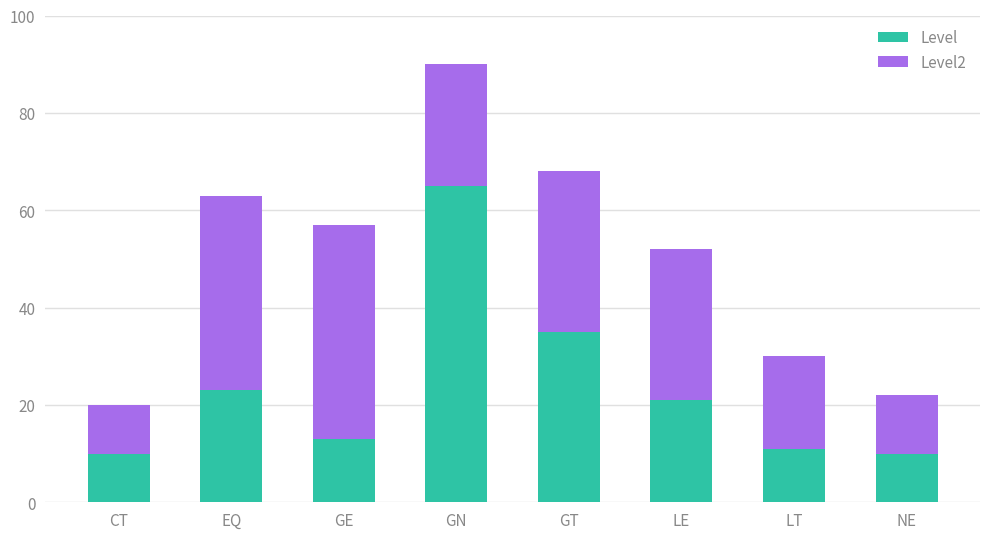

Are the bars grouped side by side (vs. stacked)?

No